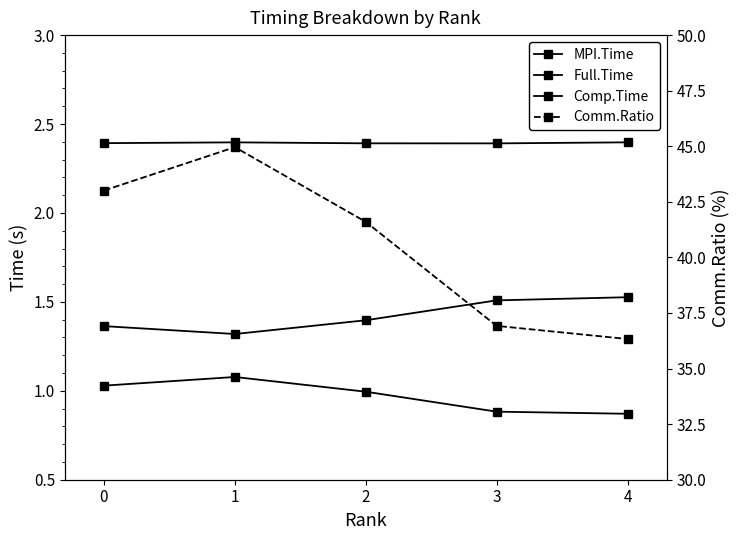

Rank the series at 4 from lowest to highest value.

MPI.Time, Comp.Time, Full.Time, Comm.Ratio